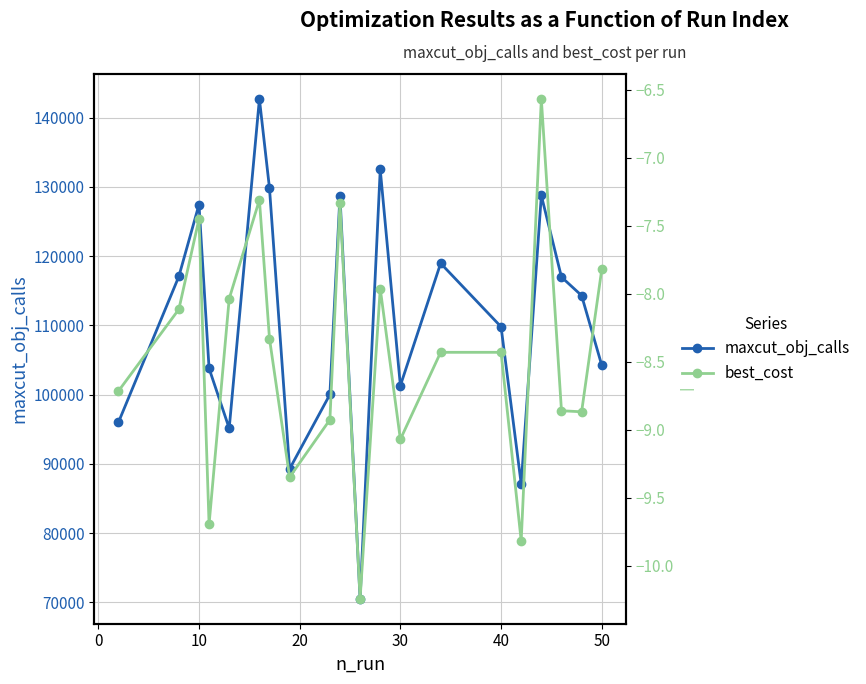

What is the minimum value for best_cost?

-10.2